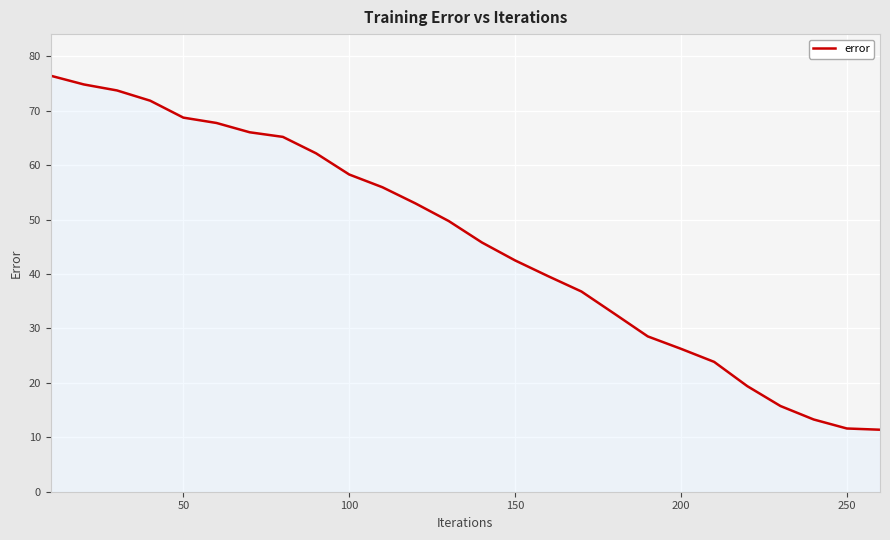

What is the smallest value displayed?

11.4